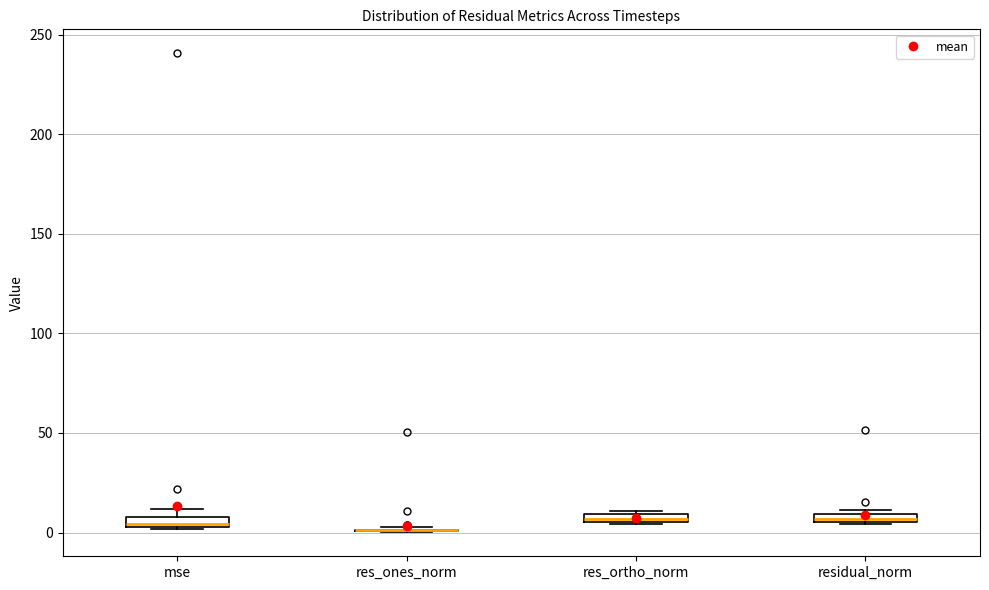

Where is the upper edge of the box for res_ortho_norm on the y-axis? The values are not printed on the chart, so give them approximately, as read against the axis.

10